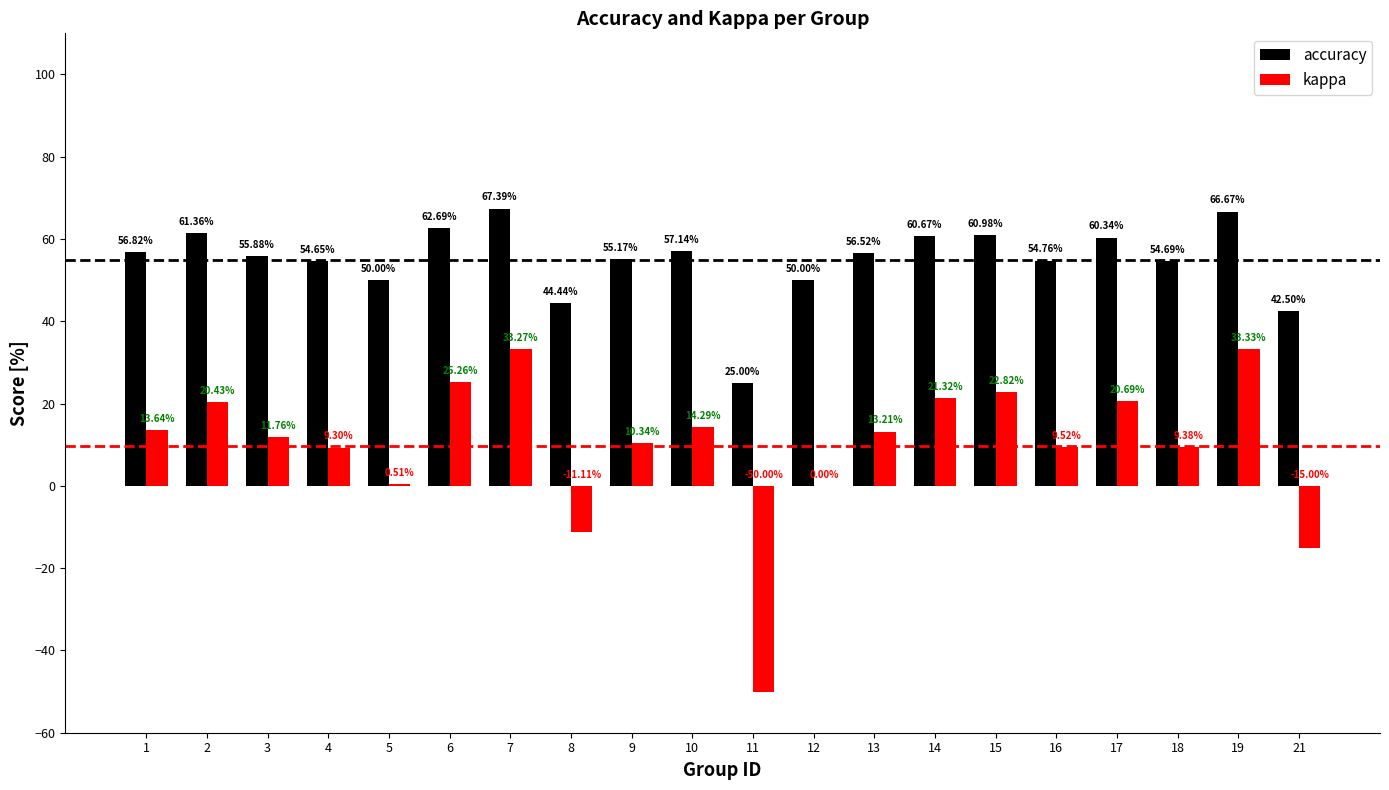

Are the bars grouped side by side (vs. stacked)?

Yes